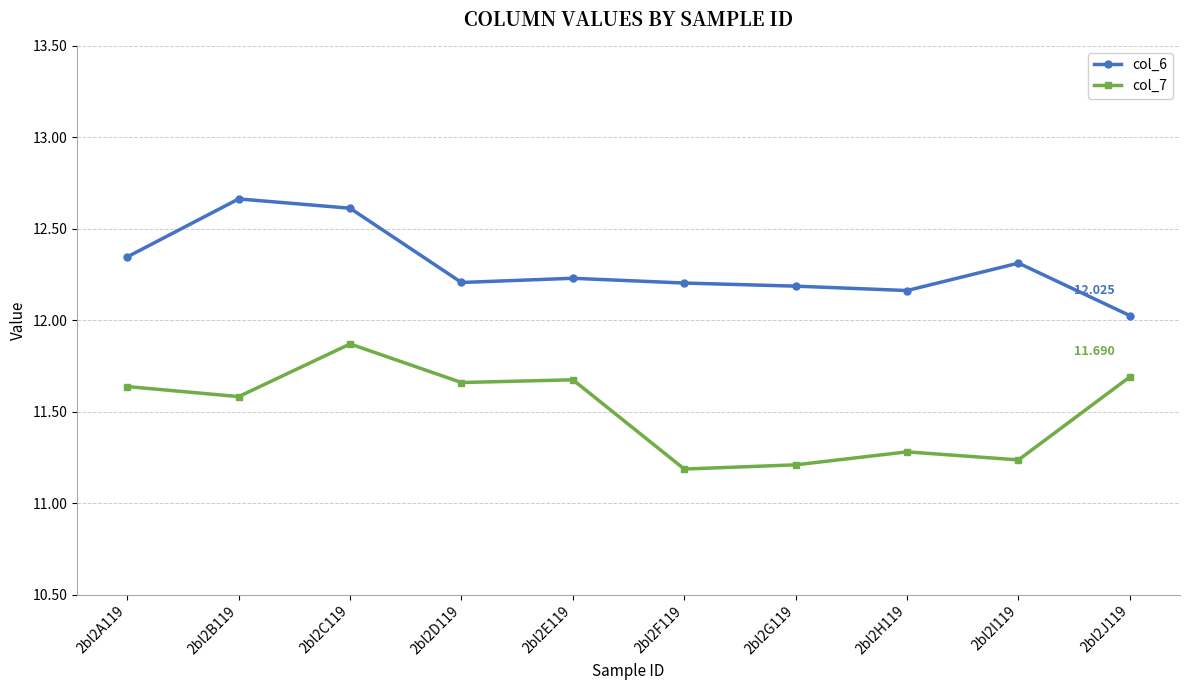

What is the difference between the second highest and minimum values in the col_7 series?

0.5